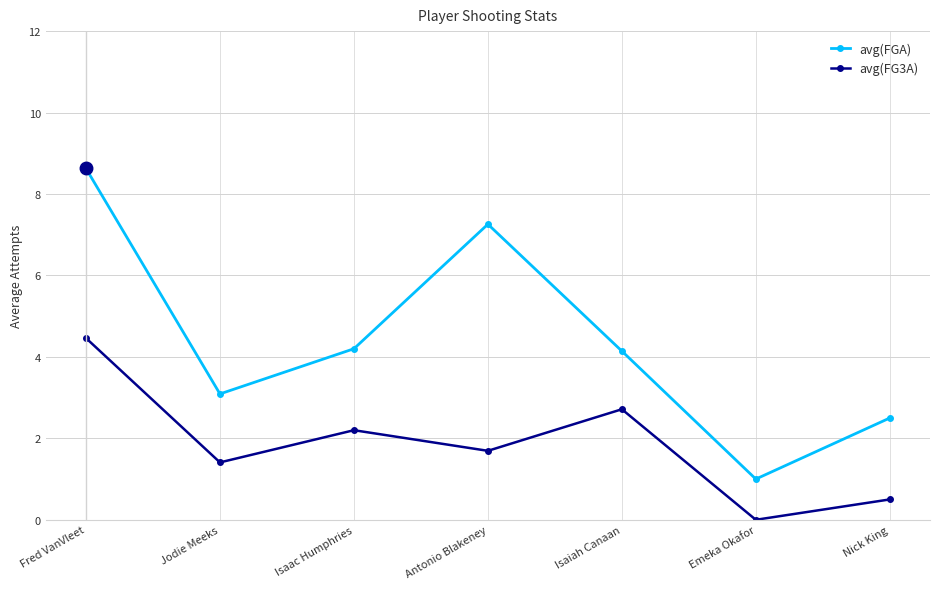

Is the value of avg(FGA) at Fred VanVleet greater than the value of avg(FG3A) at Isaac Humphries?

Yes